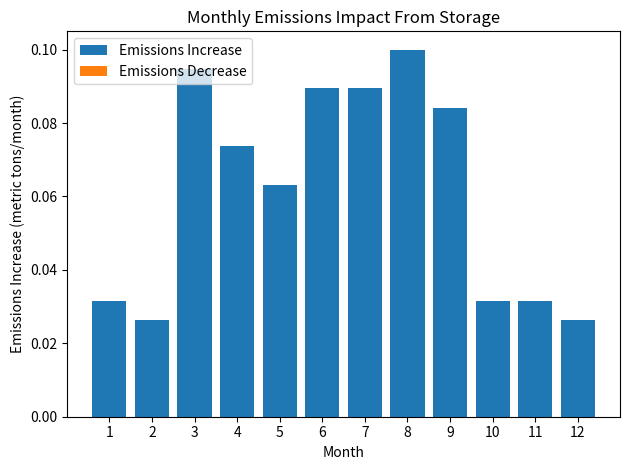

Does the chart contain any negative values?

No